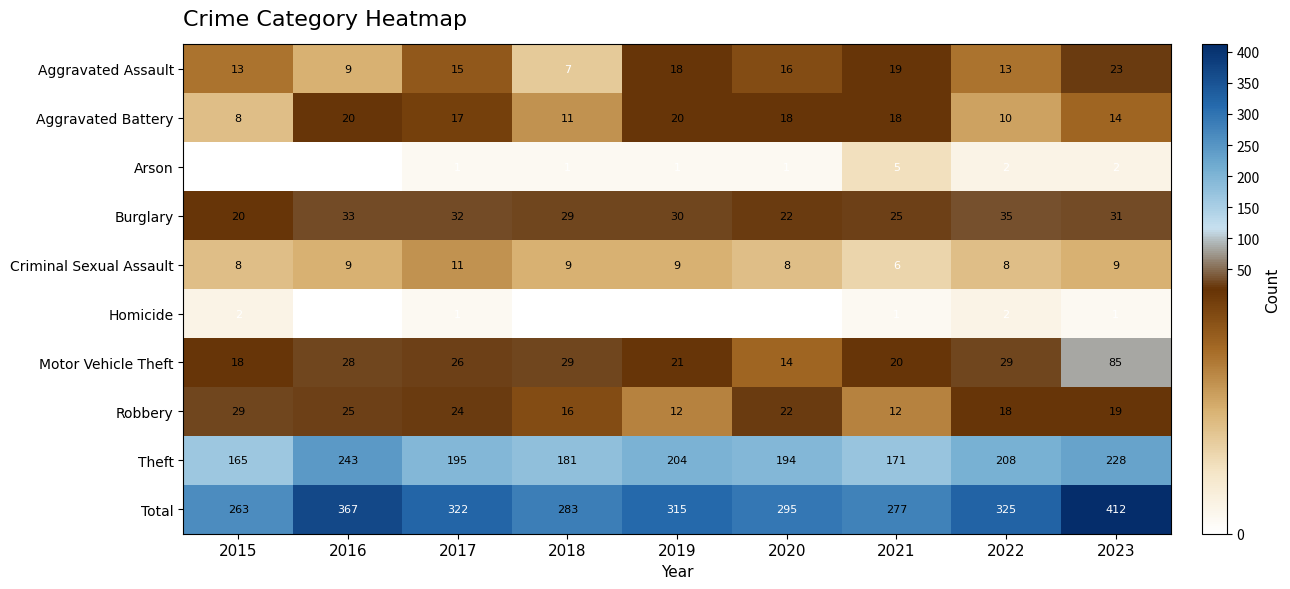

At which category is the sum across all series the highest?

2023